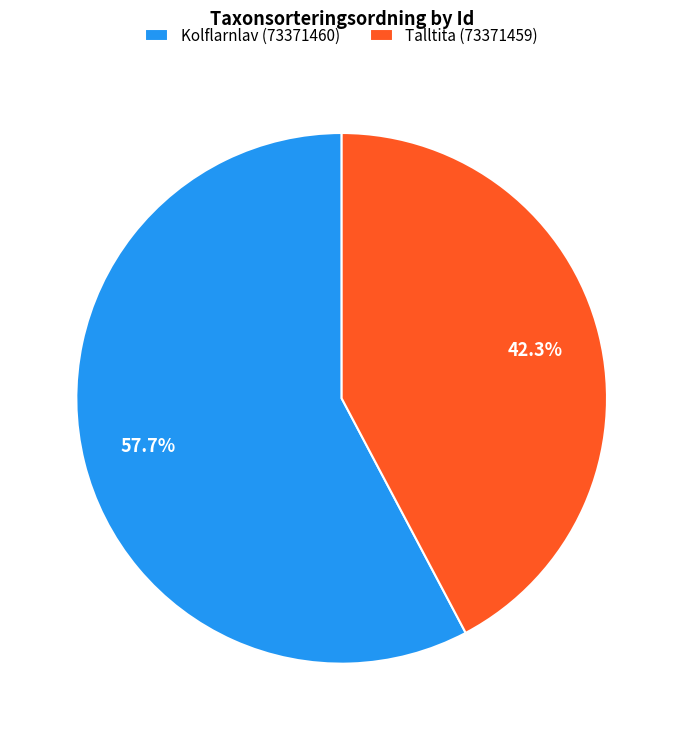

Is it true that Talltita (73371459) is 30% of the pie?

False